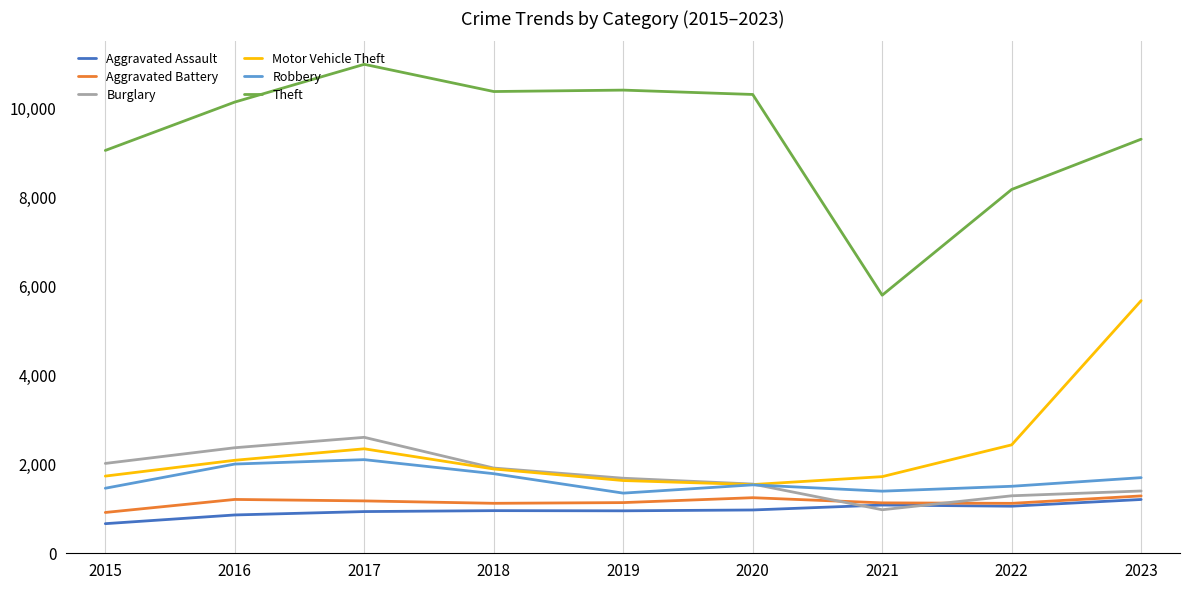

Between 2017 and 2023, which series saw the biggest shift?

Motor Vehicle Theft